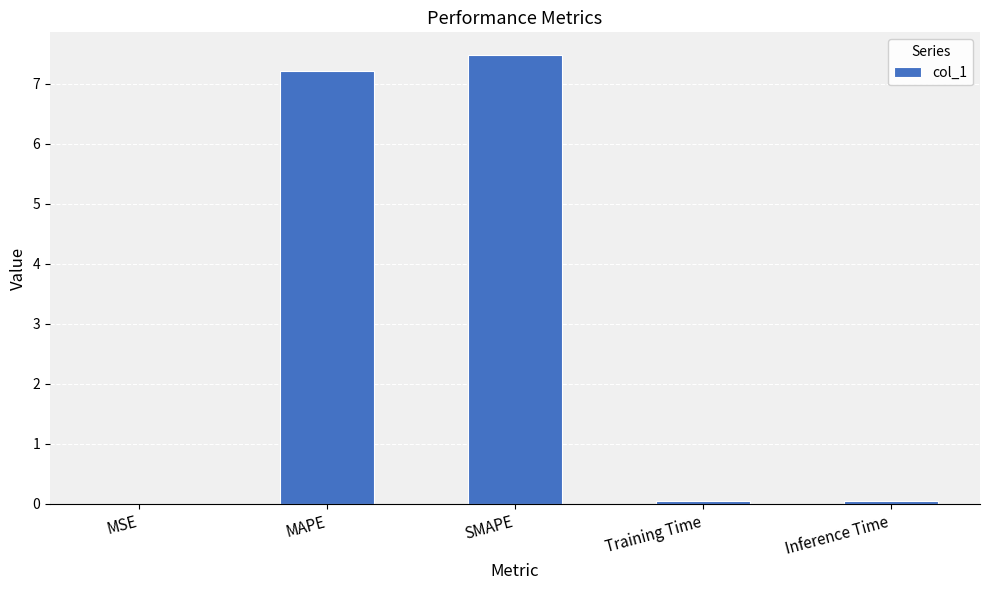

What is the maximum value shown in the chart?

7.5